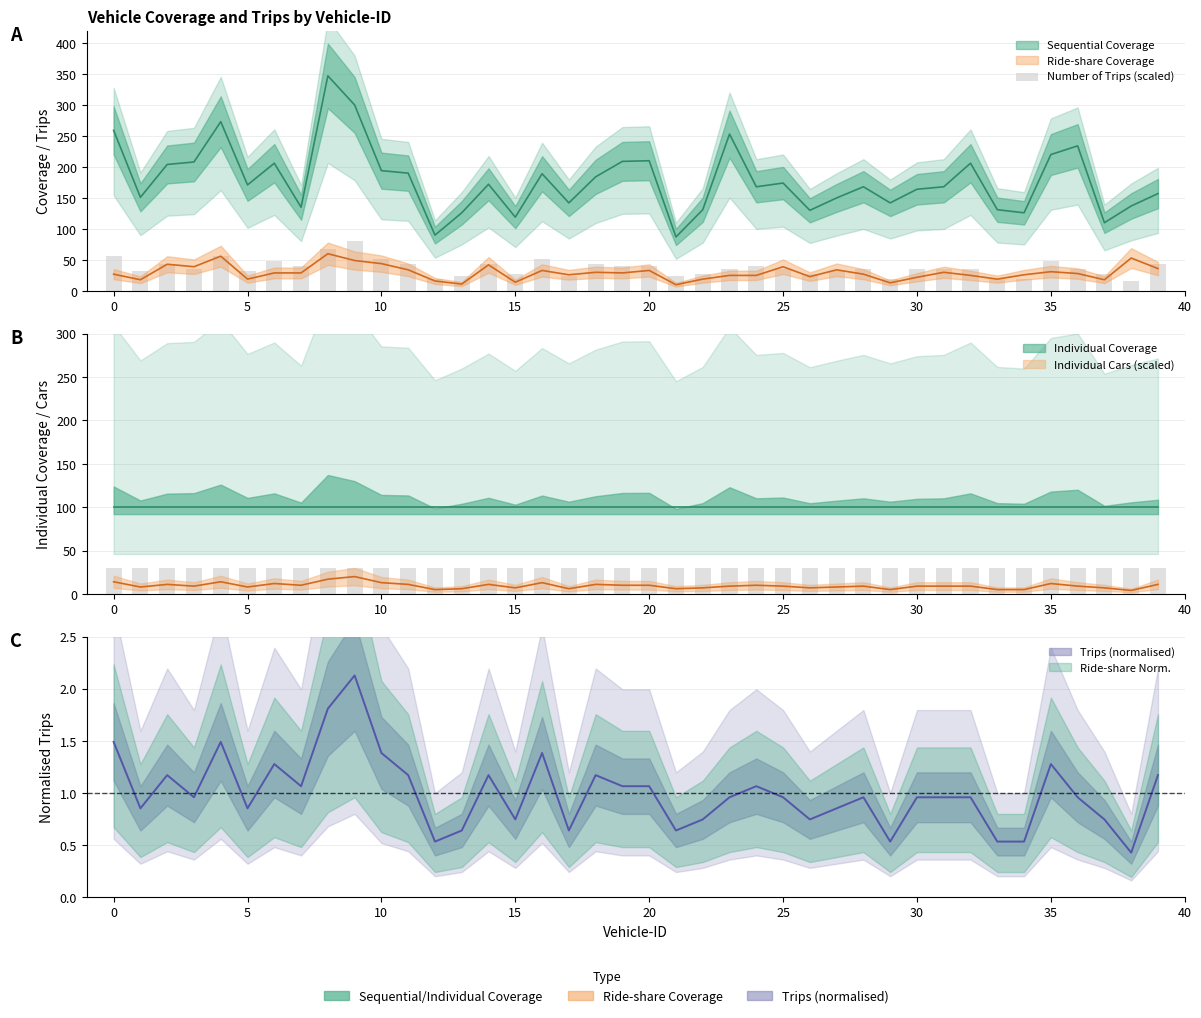

Are the bars grouped side by side (vs. stacked)?

No